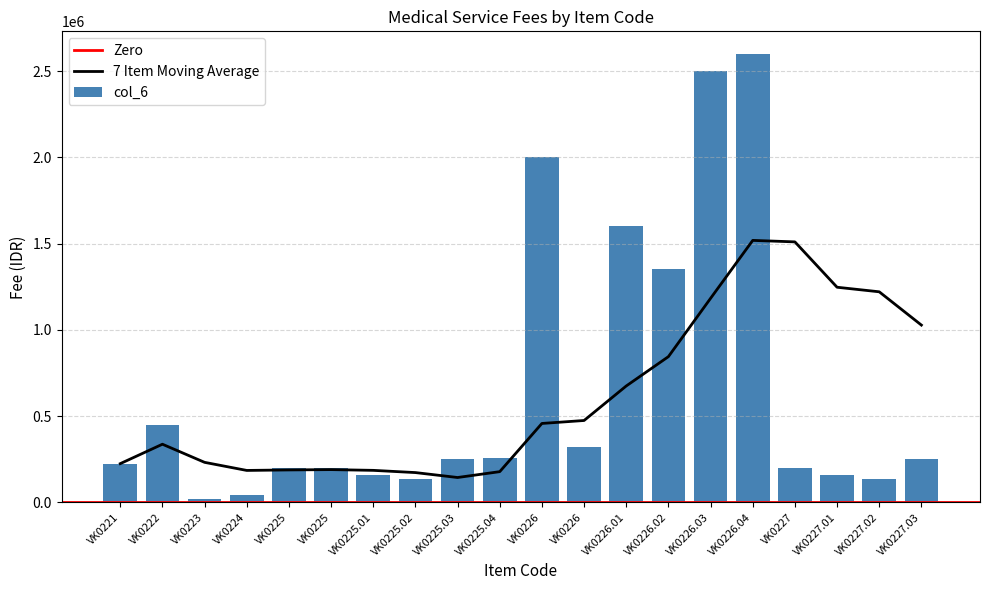

The value at VK0226 is 473387. True or false?

False